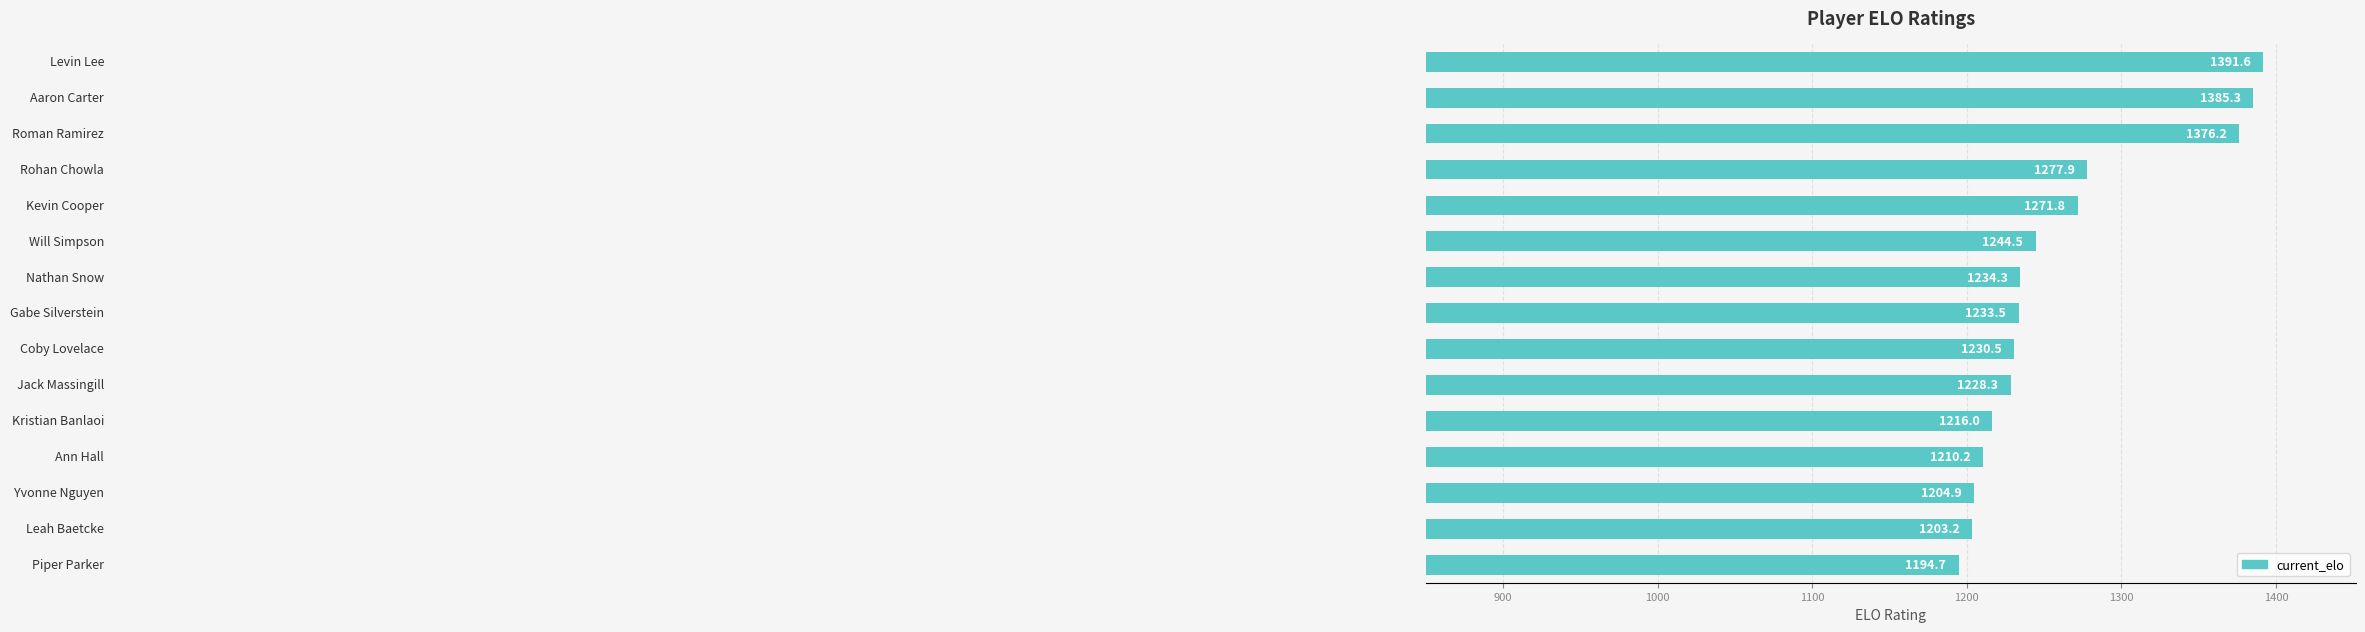

What is the value of the 4th bar from the top?

1277.9